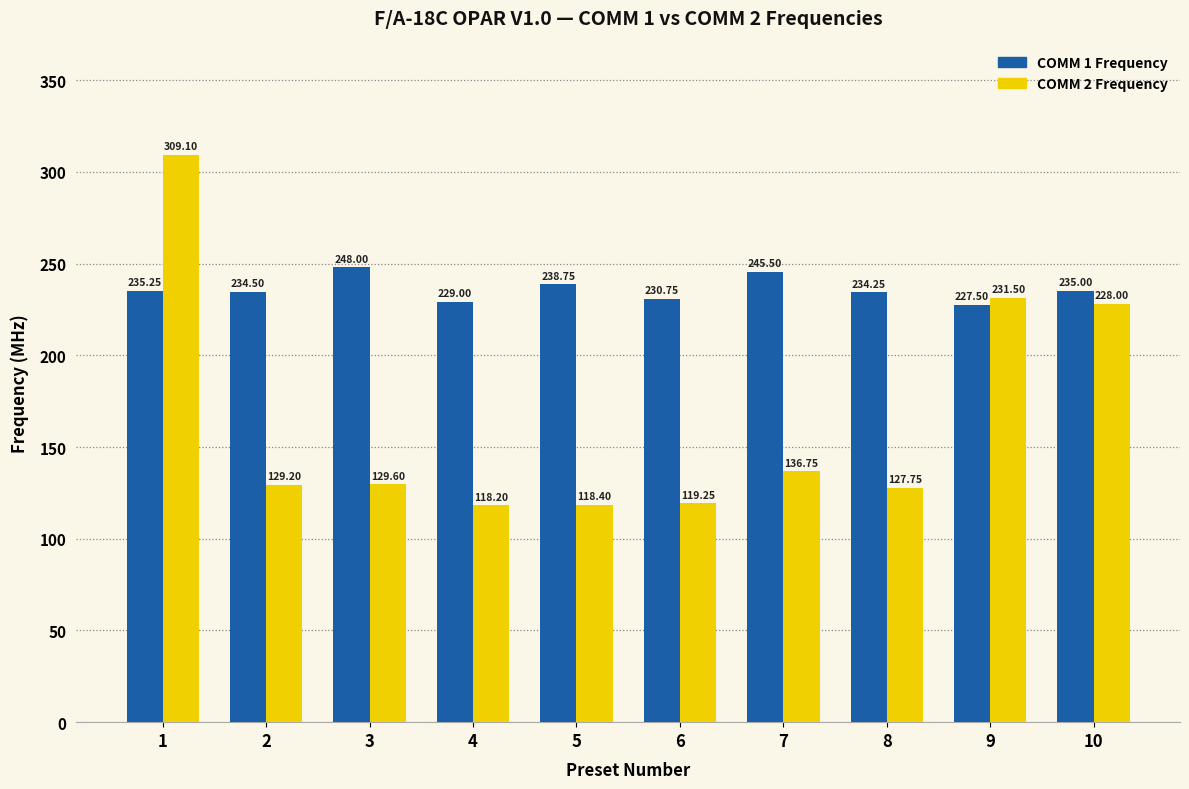

Rank the series by their average value, from lowest to highest.

COMM 2 Frequency, COMM 1 Frequency